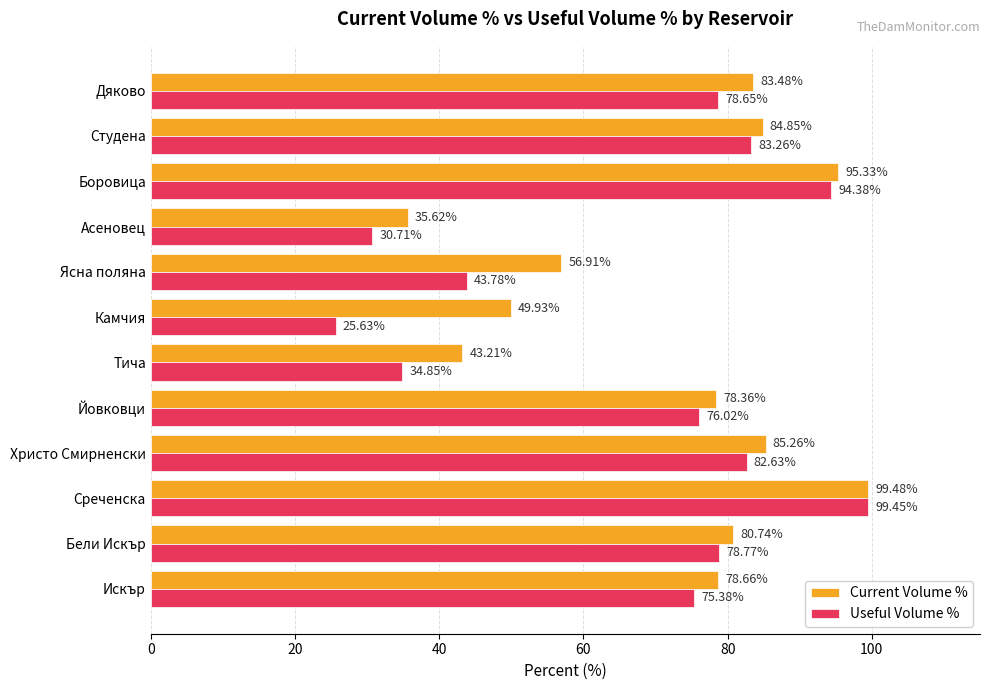

Which category has the highest value in the Current Volume % series?

Среченска